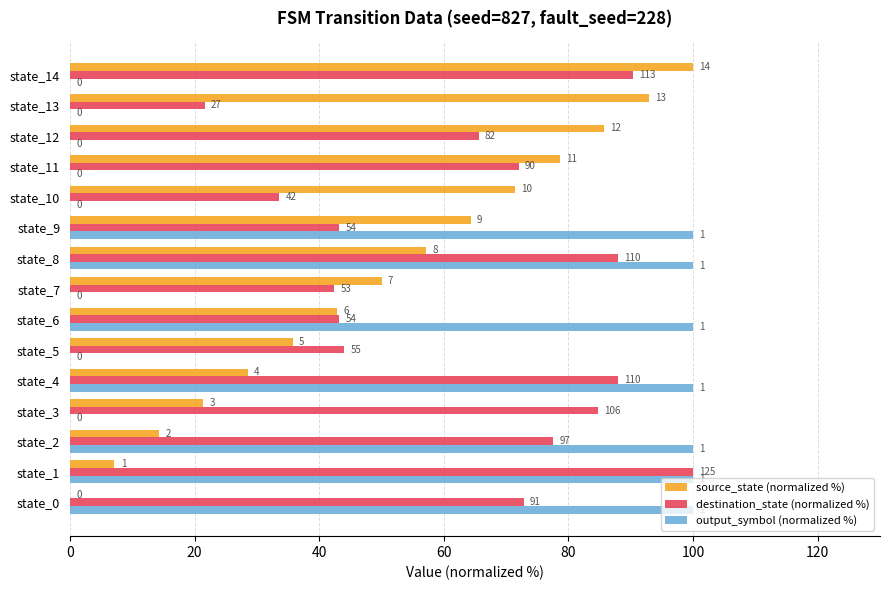

What are all the series names shown in the legend?

source_state (normalized %), destination_state (normalized %), output_symbol (normalized %)